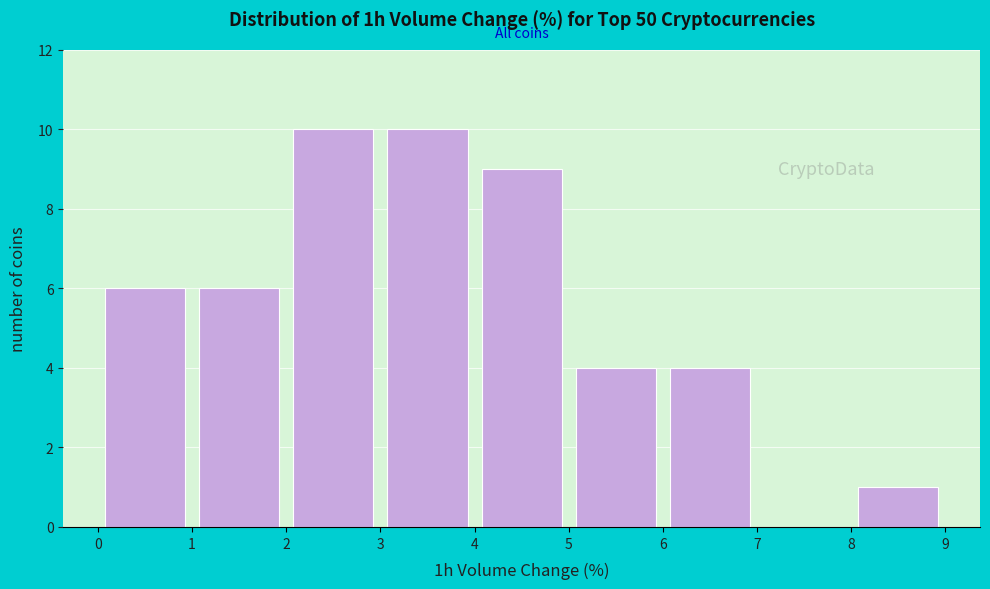

Reading left to right, list every bar in this chart as the range it spans on the x-axis followed by its height. The values are not printed on the chart, so give them approximately, as read against the axis.

0 to 1: 6
1 to 2: 6
2 to 3: 10
3 to 4: 10
4 to 5: 9
5 to 6: 4
6 to 7: 4
7 to 8: 0
8 to 9: 1